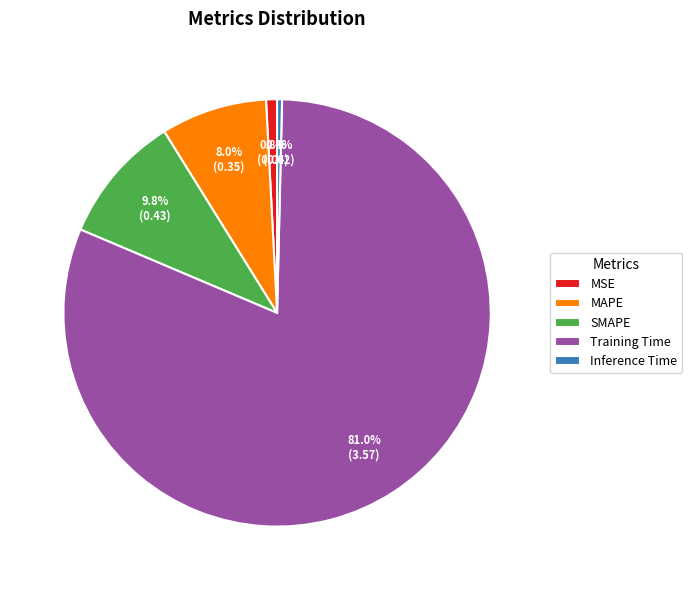

What percentage is NOT represented by SMAPE?

90.2%